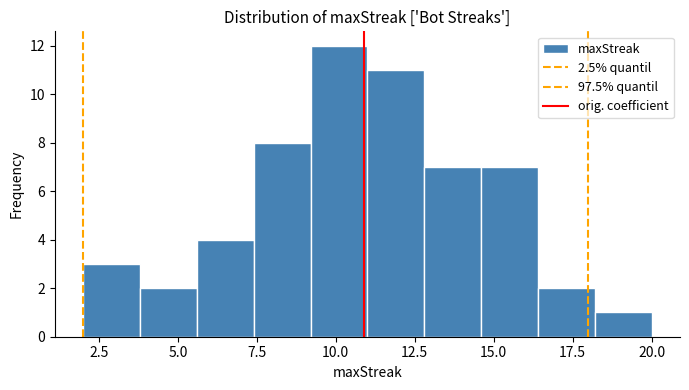

Read against the x-axis, roughly where is the centre of the tallest bar?

10.0